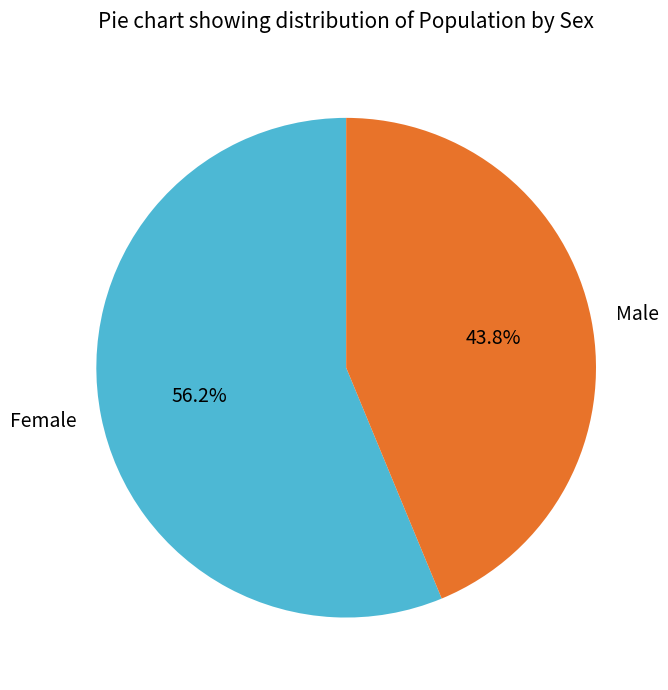

What percentage is the Male slice, to the nearest percent?

44%